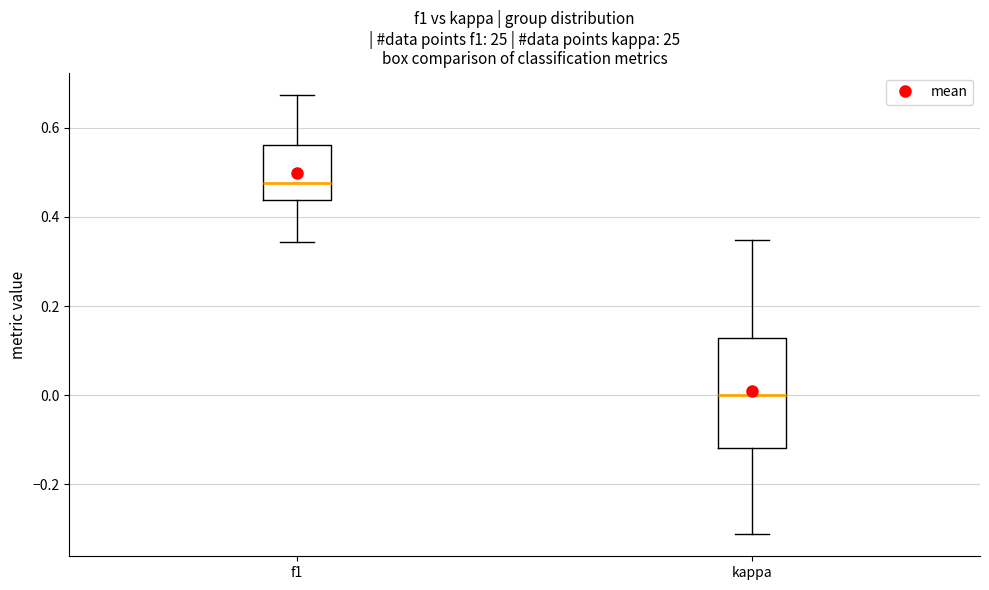

Reading left to right, transcribe this box plot: for each box, give where its median line is, the range the box spans, and where its two whiskers end, as read against the y-axis. The values are not printed on the chart, so give them approximately, as read against the axis.

f1: median 0.48, box 0.44 to 0.56, whiskers 0.34 to 0.68
kappa: median 0.00, box -0.12 to 0.12, whiskers -0.32 to 0.34